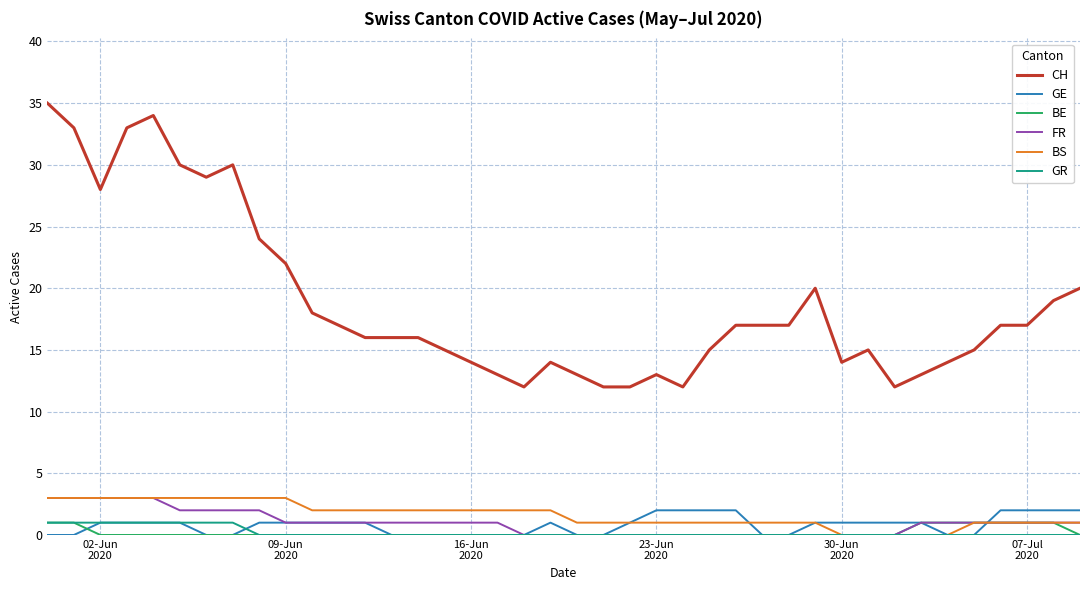

Which series has the largest total across all categories?

CH